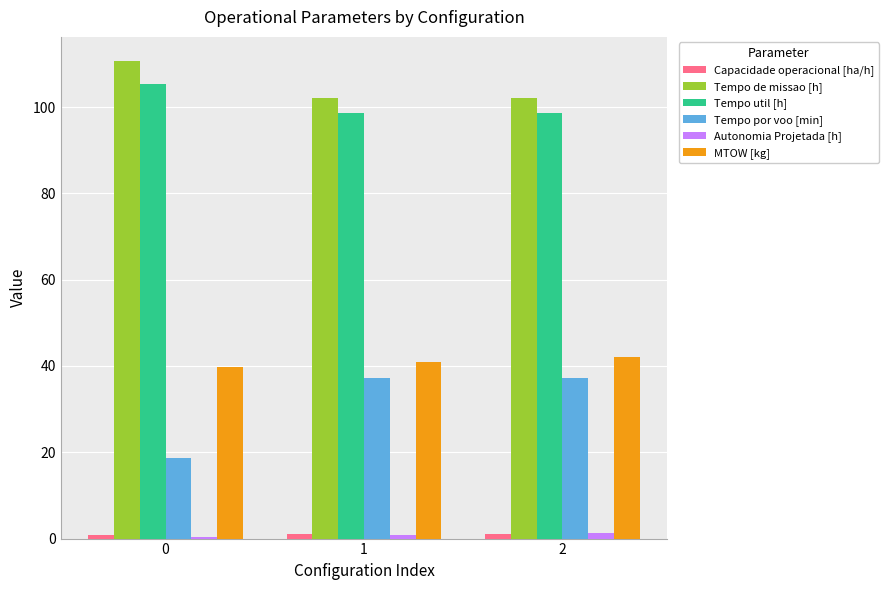

At how many categories does at least one series exceed 95?

3